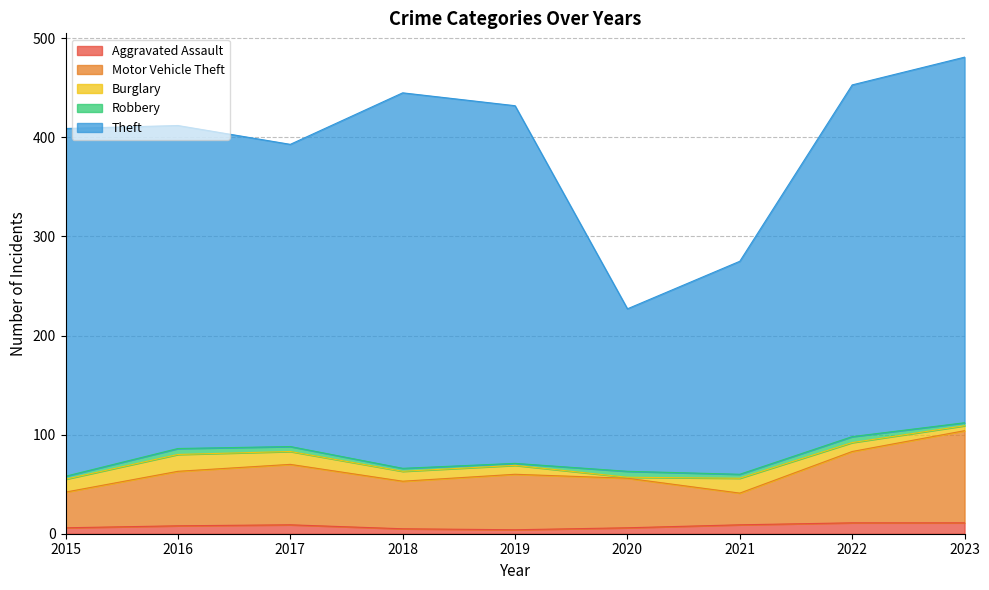

At which category does the chart reach its minimum across all series?

2020